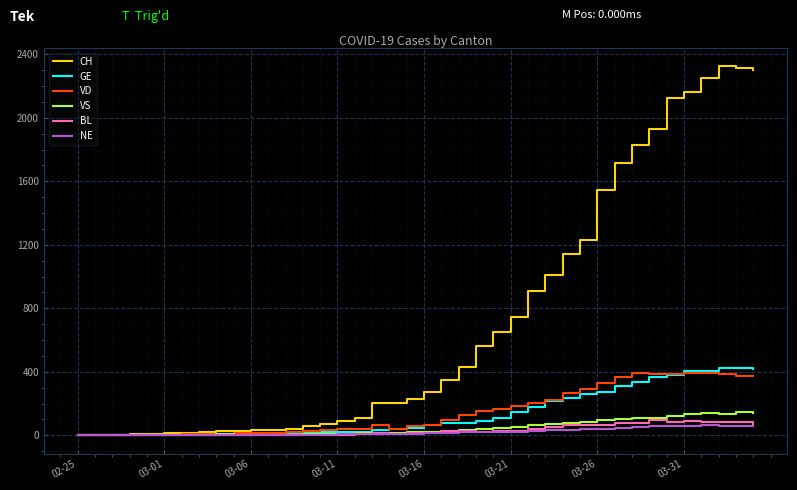

Which series has the largest total across all categories?

CH